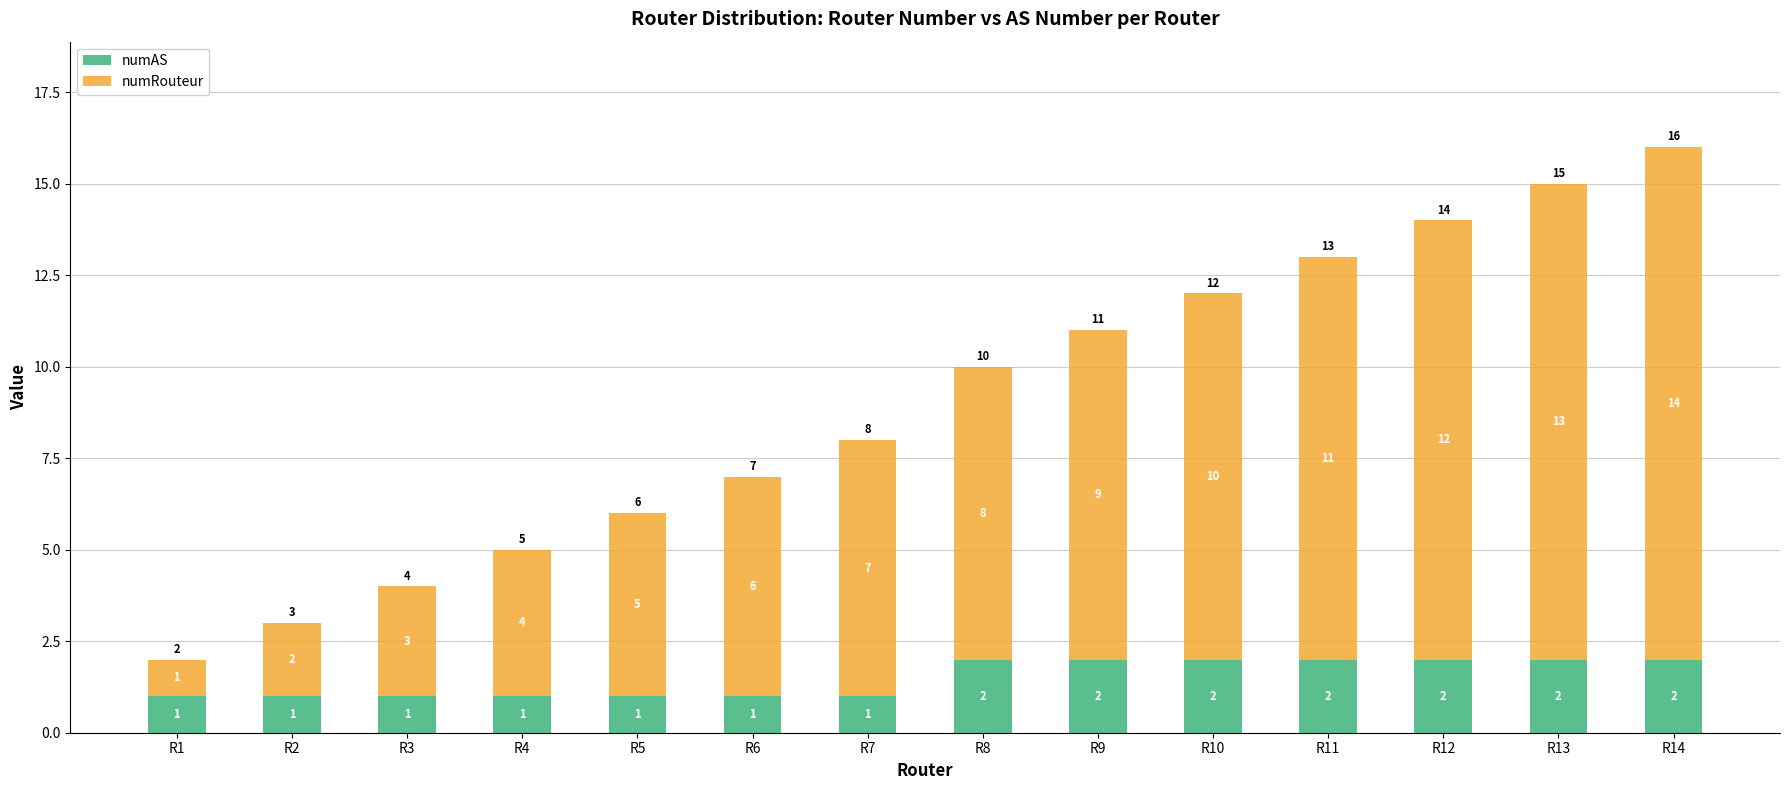

What is the total value across all series at R9?

11